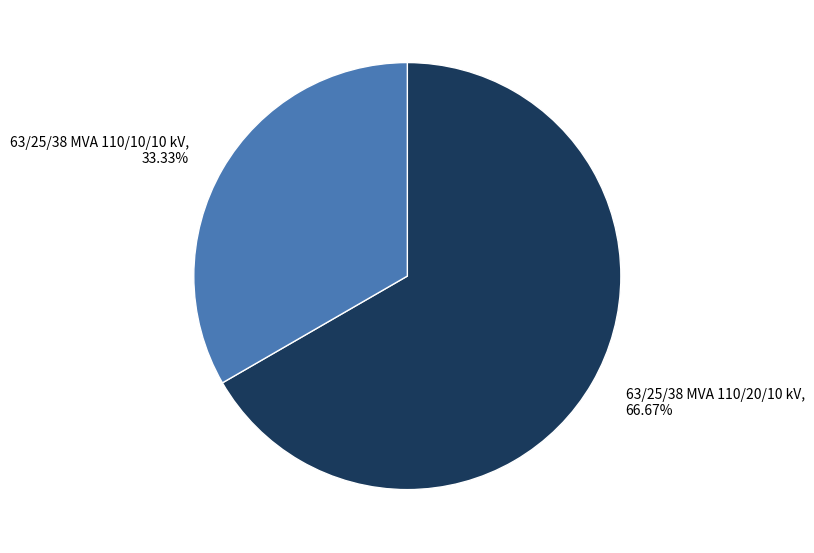

Count the number of slices in the pie.

2